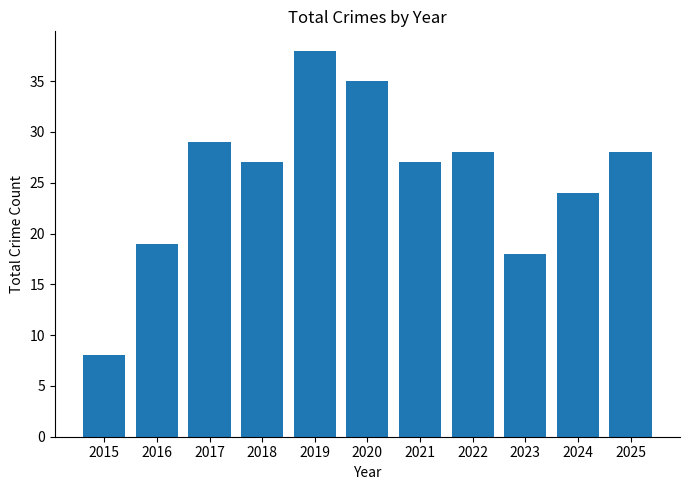

Is it true that the value at 2019 is 38?

True